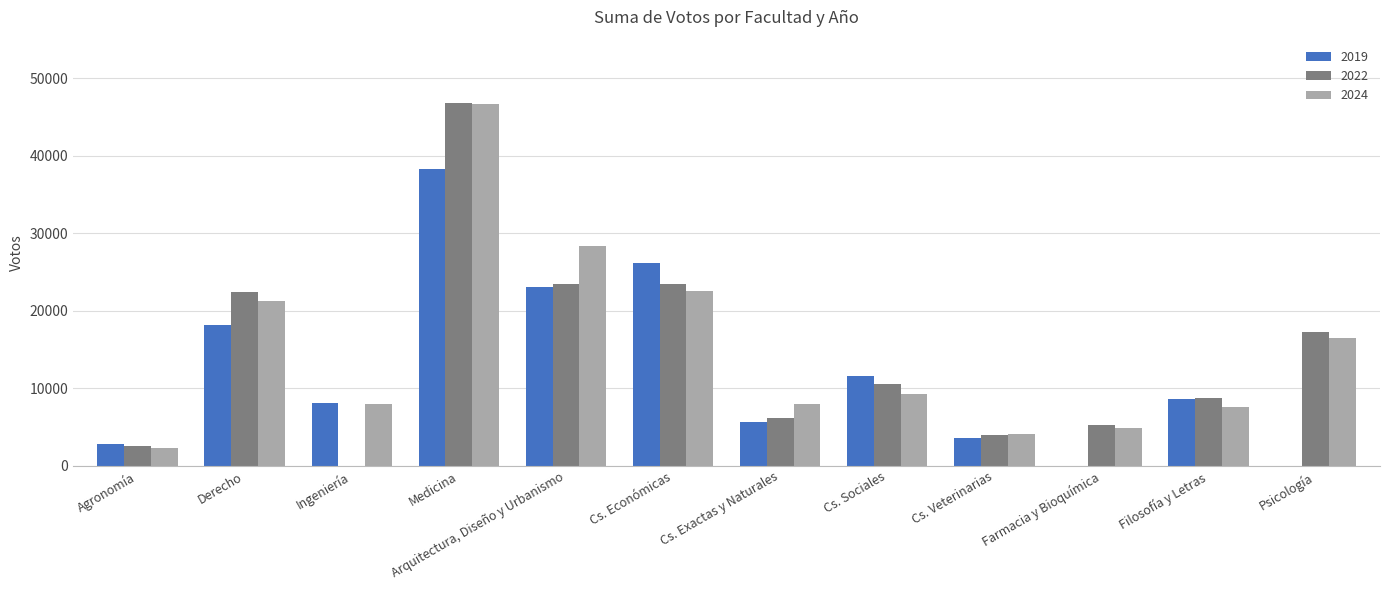

The 2024 series shows 4071 at Cs. Veterinarias. True or false?

True